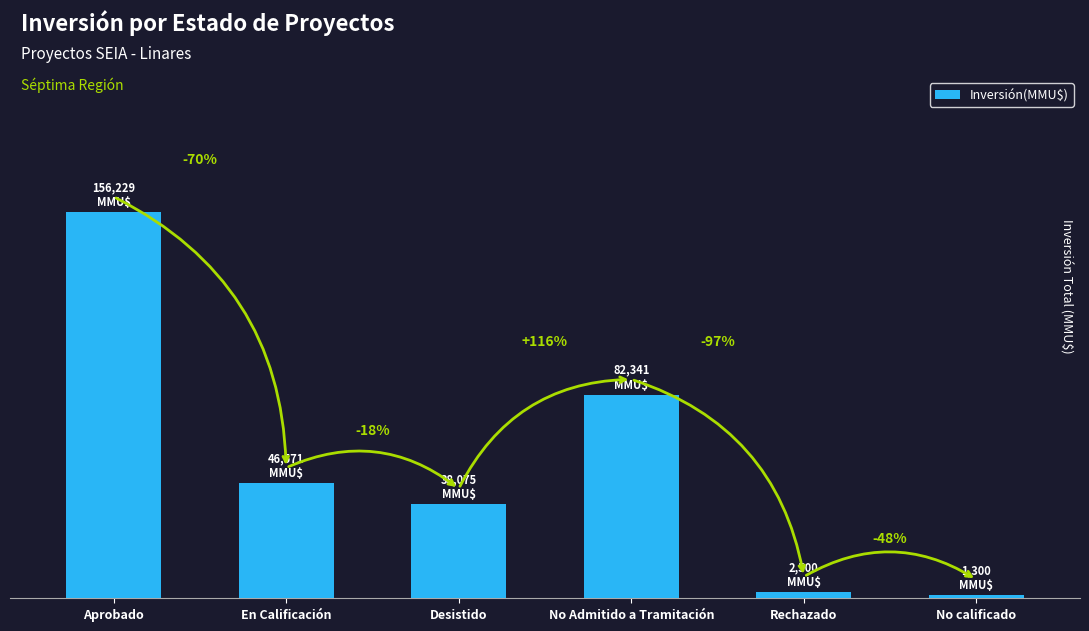

Reading right to left, extract all data points from this chart.

1300	2500	82341	38075	46571	156229